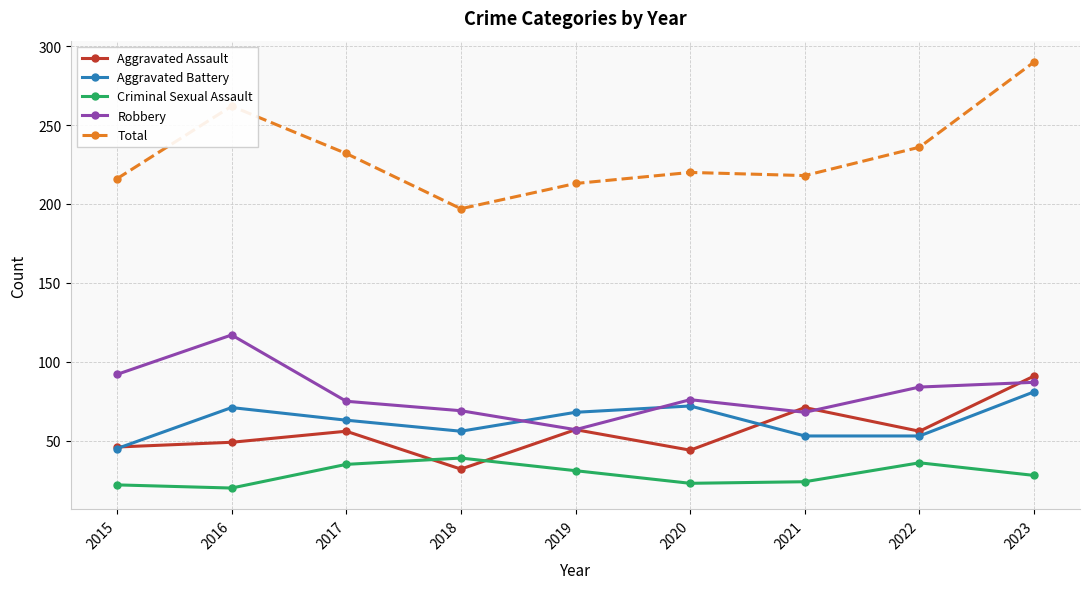

The value of Total at 2018 is 197. True or false?

True